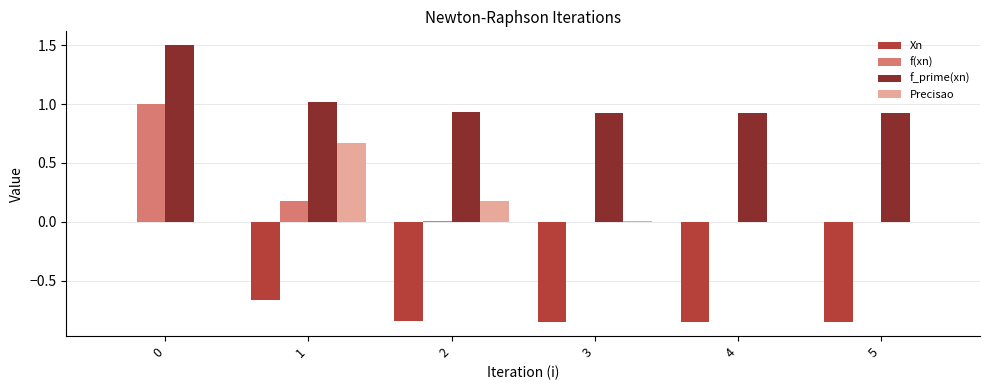

What are all the series names shown in the legend?

Xn, f(xn), f_prime(xn), Precisao